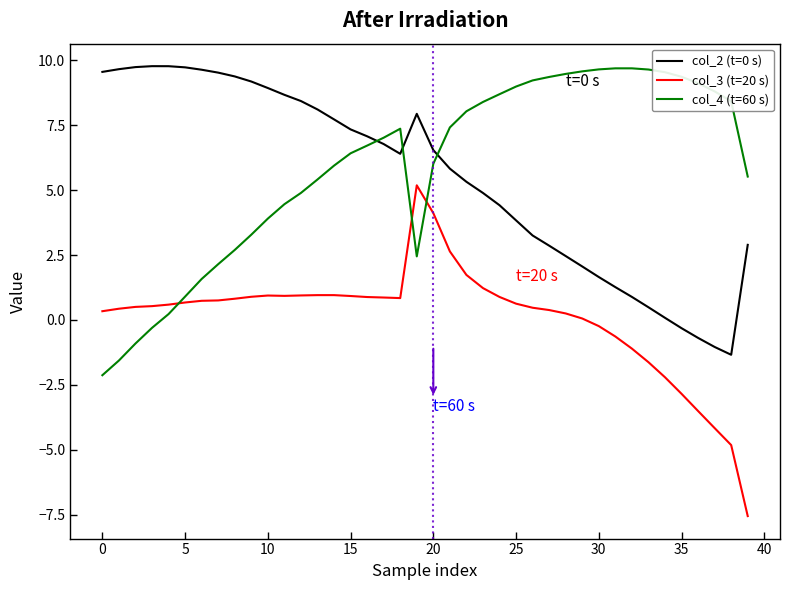

True or false: col_3 (t=20 s) has more than 1 interior local peaks.

True